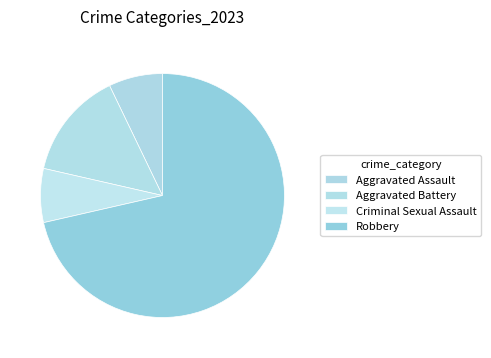

How many segments does this pie chart have?

4